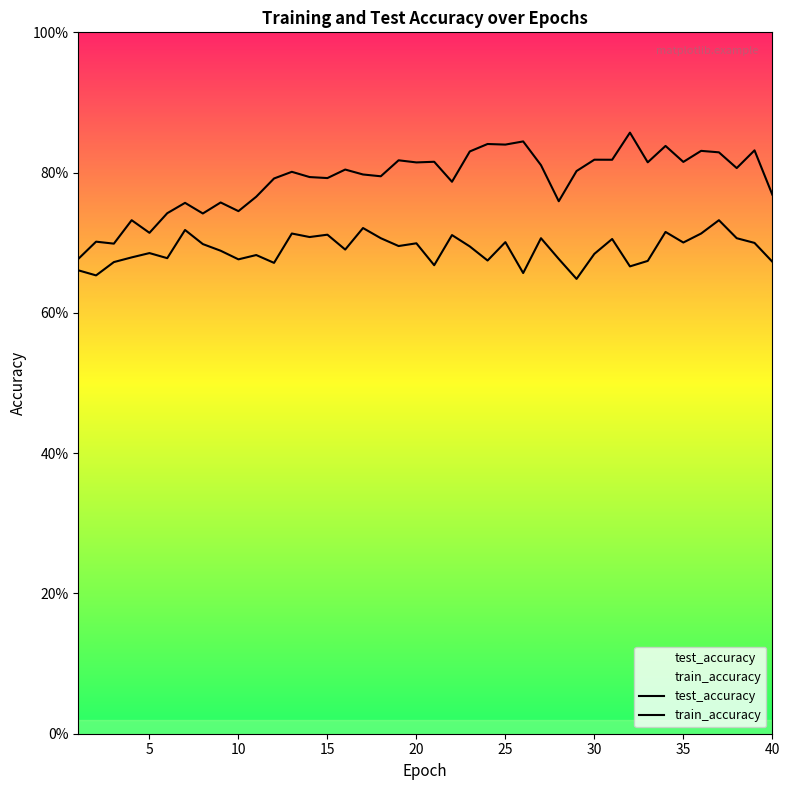

True or false: train_accuracy and test_accuracy cross at least once.

False